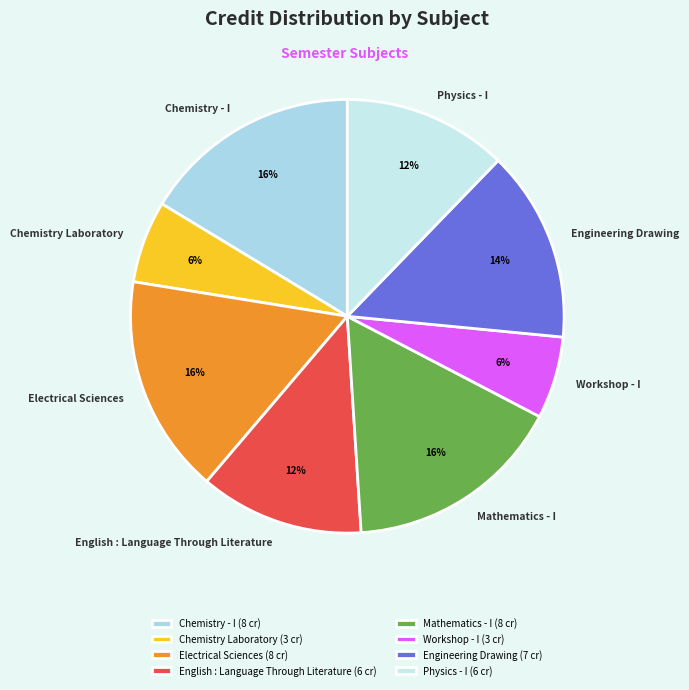

Do Chemistry - I and Chemistry Laboratory together represent more than half of the pie?

No